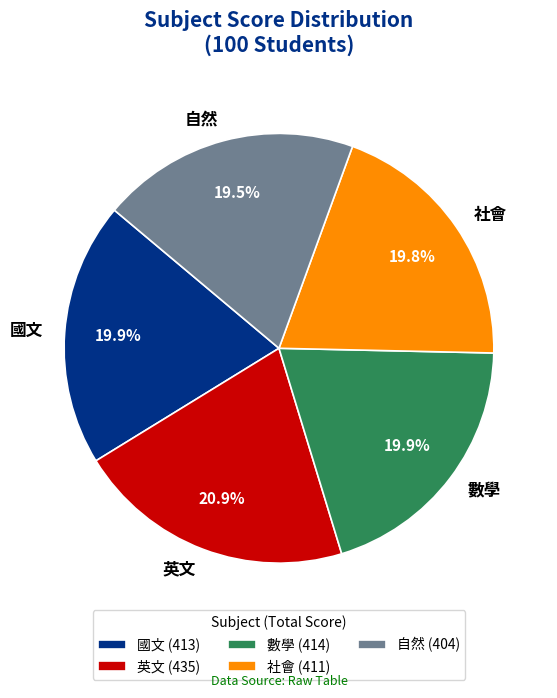

Does 自然 account for over 50% of the chart?

No